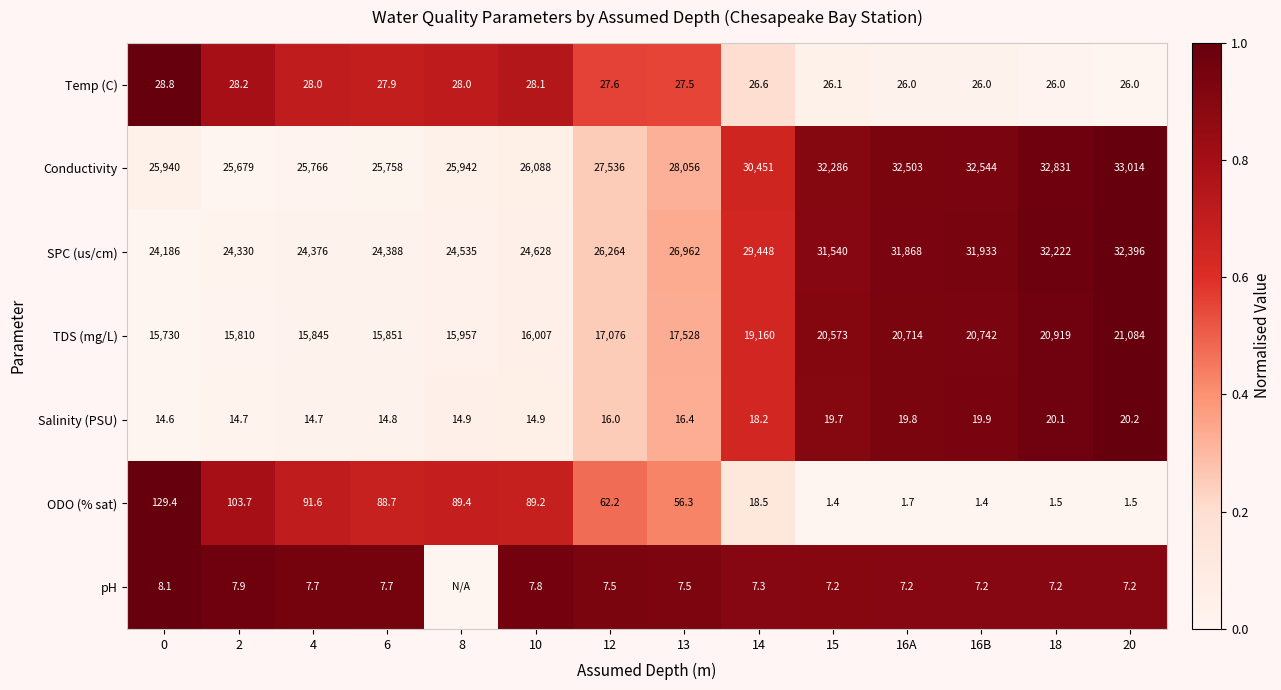

What is the spread (max minus min) of values at 6?

25750.3